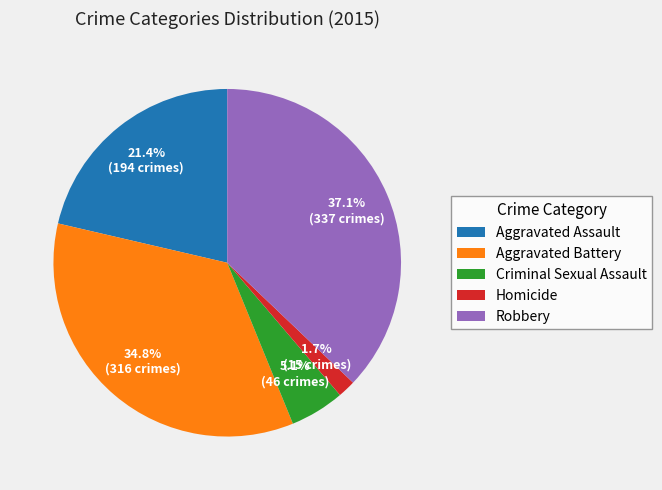

Rank the categories by value from highest to lowest.

Robbery, Aggravated Battery, Aggravated Assault, Criminal Sexual Assault, Homicide